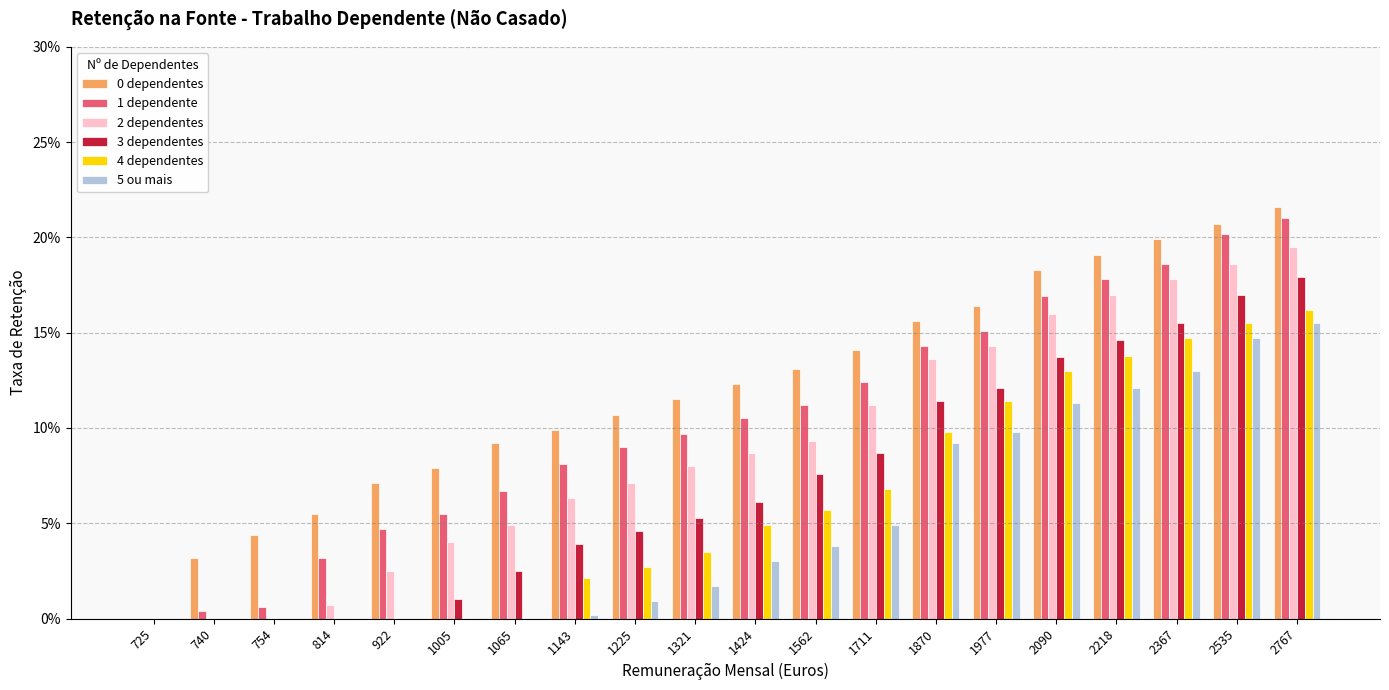

At which category is the sum across all series the highest?

2767